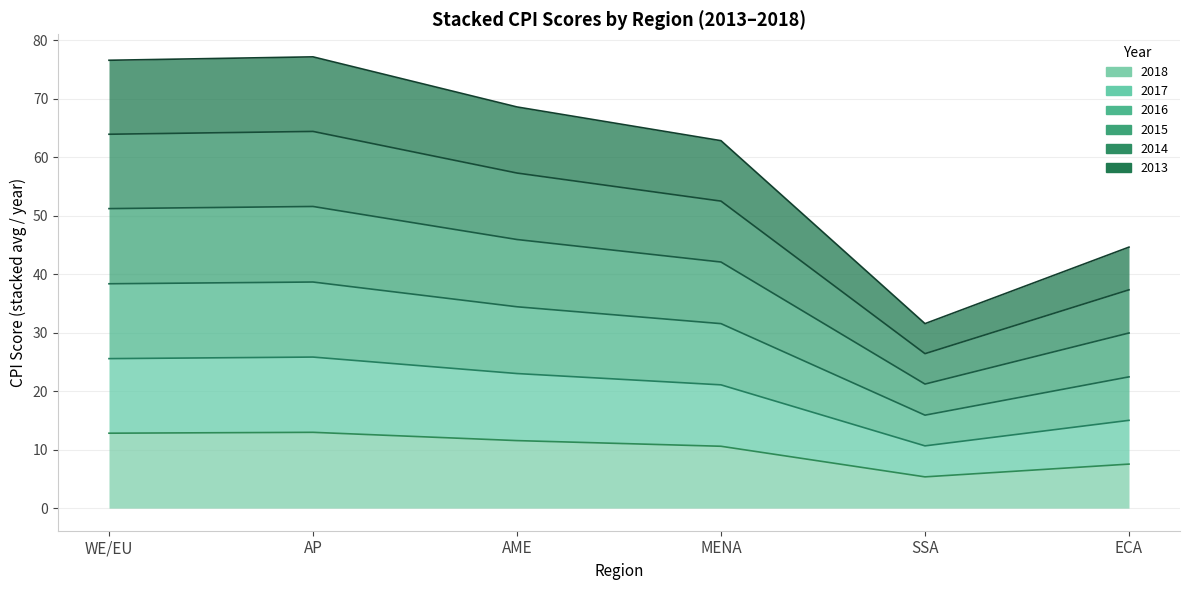

What is the highest value of the CPI score 2017 series?

25.8